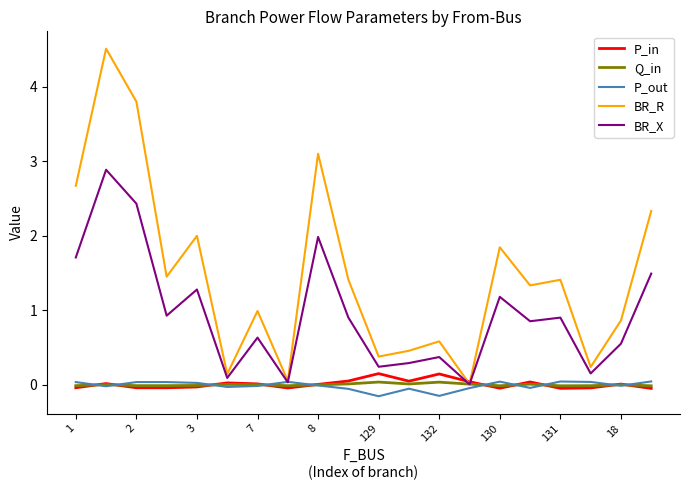

At how many categories does at least one series exceed 3?

3